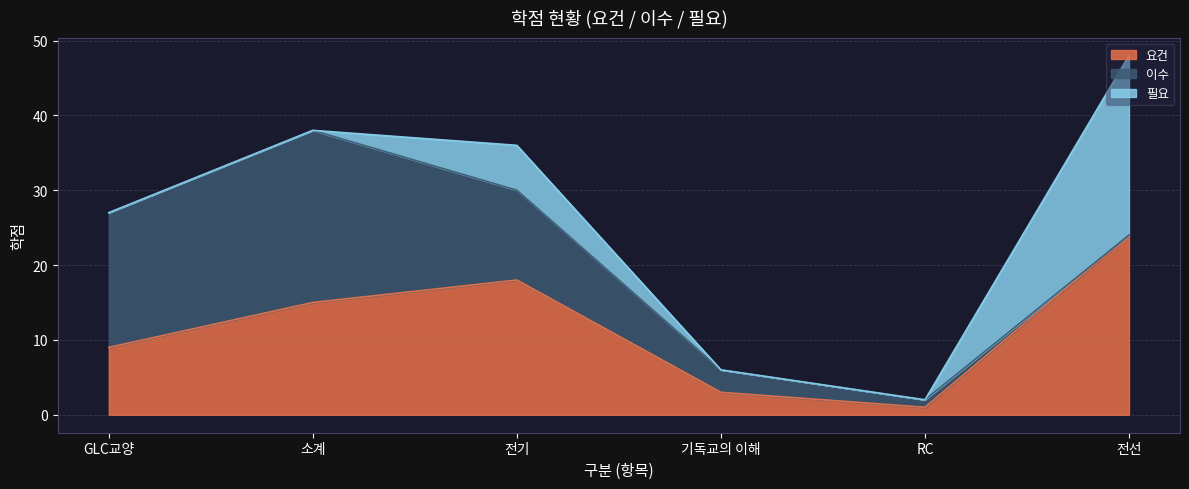

Which series has the largest total across all categories?

요건